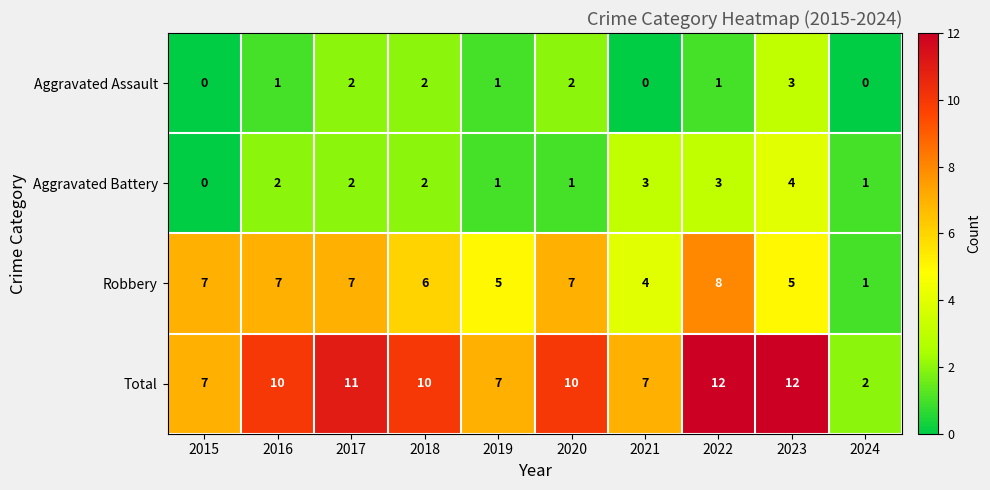

The Total series shows 2 at 2024. True or false?

True